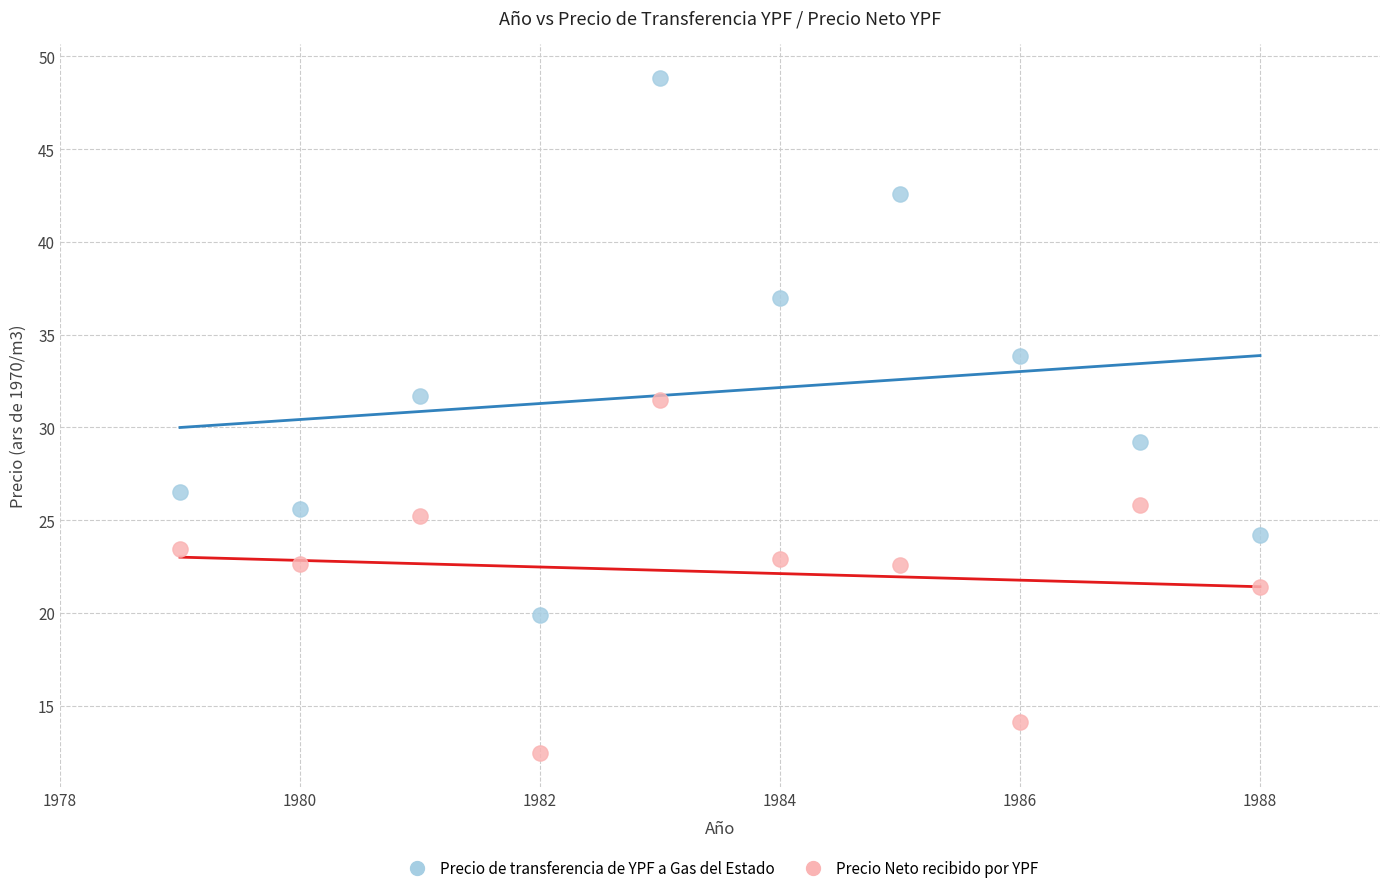

Which series reaches the minimum Y coordinate?

Precio Neto recibido por YPF